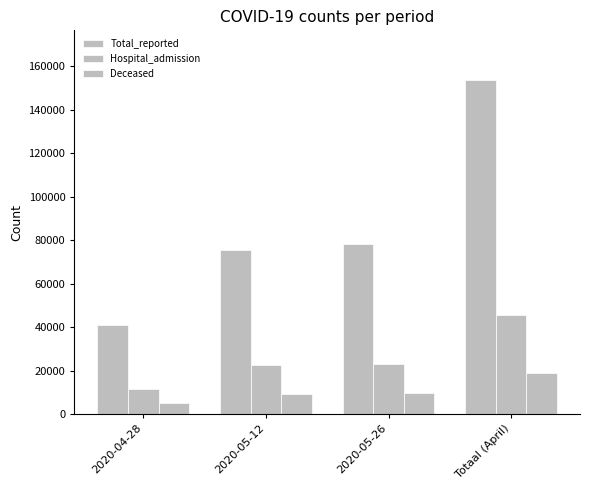

How many series are shown in this chart?

3